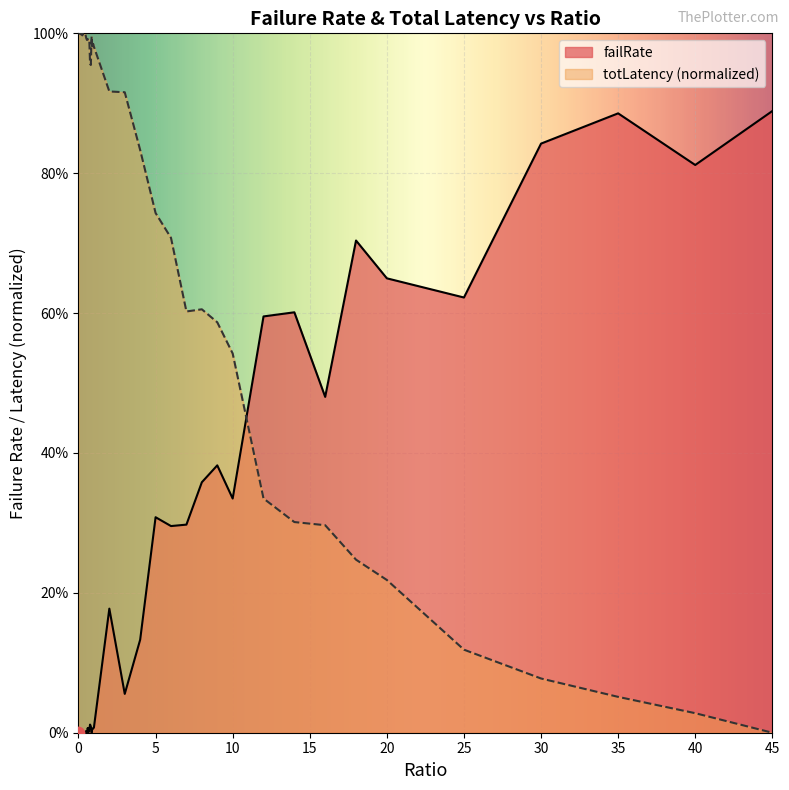

Which series has the largest Y range (max minus min)?

totLatency